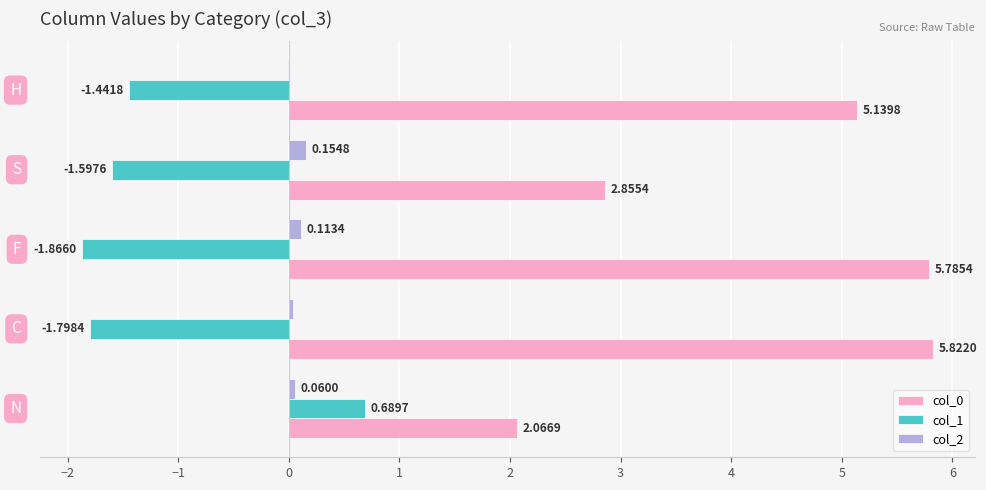

Reading left to right, transcribe all the data shown in this chart.

col_0: 2.1	5.8	5.8	2.9	5.1
col_1: 0.7	-1.8	-1.9	-1.6	-1.4
col_2: 0.1	0.0	0.1	0.2	-0.0